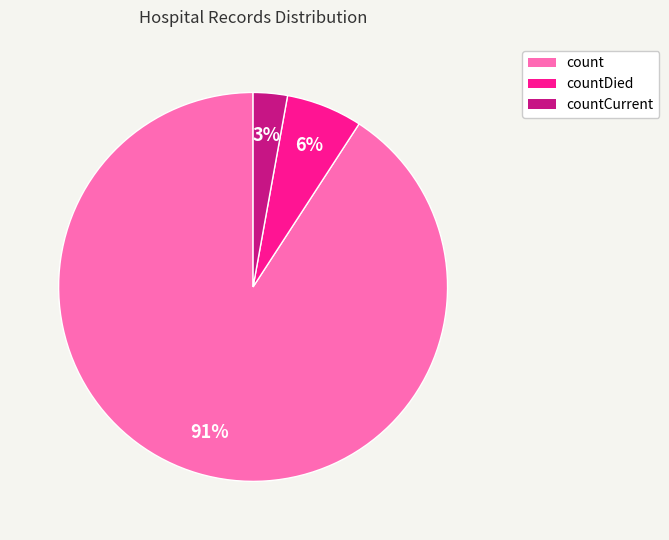

Which has a higher value, count or countCurrent?

count